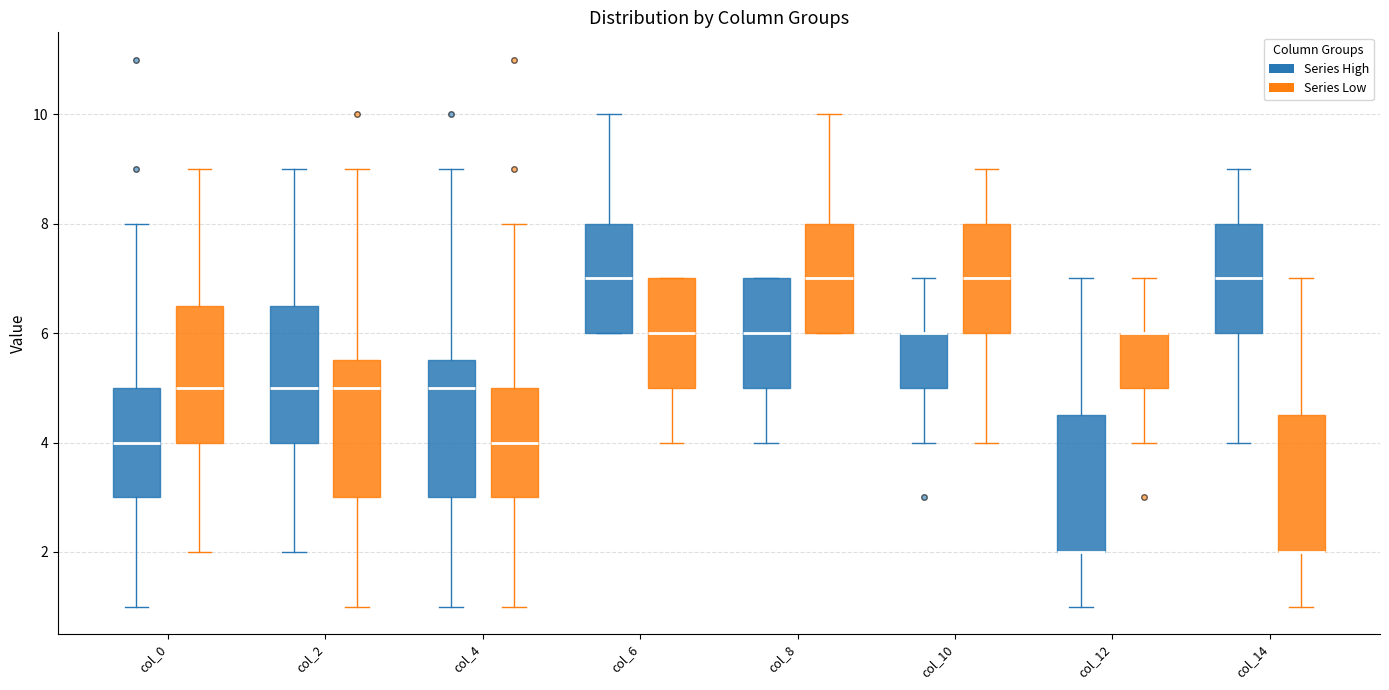

Reading left to right, read every box against the y-axis: the position of its median line, the range the box covers, and the ends of its whiskers. The values are not printed on the chart, so give them approximately, as read against the axis.

col_0 (Series High): median 4.0, box 3.0 to 5.0, whiskers 1.0 to 8.0
col_0 (Series Low): median 5.0, box 4.0 to 6.6, whiskers 2.0 to 9.0
col_2 (Series High): median 5.0, box 4.0 to 6.6, whiskers 2.0 to 9.0
col_2 (Series Low): median 5.0, box 3.0 to 5.6, whiskers 1.0 to 9.0
col_4 (Series High): median 5.0, box 3.0 to 5.6, whiskers 1.0 to 9.0
col_4 (Series Low): median 4.0, box 3.0 to 5.0, whiskers 1.0 to 8.0
col_6 (Series High): median 7.0, box 6.0 to 8.0, whiskers 6.0 to 10.0
col_6 (Series Low): median 6.0, box 5.0 to 7.0, whiskers 4.0 to 7.0
col_8 (Series High): median 6.0, box 5.0 to 7.0, whiskers 4.0 to 7.0
col_8 (Series Low): median 7.0, box 6.0 to 8.0, whiskers 6.0 to 10.0
col_10 (Series High): median 6.0 (drawn on the box's upper edge), box 5.0 to 6.0, whiskers 4.0 to 7.0
col_10 (Series Low): median 7.0, box 6.0 to 8.0, whiskers 4.0 to 9.0
col_12 (Series High): median 2.0 (drawn on the box's lower edge), box 2.0 to 4.6, whiskers 1.0 to 7.0
col_12 (Series Low): median 6.0 (drawn on the box's upper edge), box 5.0 to 6.0, whiskers 4.0 to 7.0
col_14 (Series High): median 7.0, box 6.0 to 8.0, whiskers 4.0 to 9.0
col_14 (Series Low): median 2.0 (drawn on the box's lower edge), box 2.0 to 4.6, whiskers 1.0 to 7.0